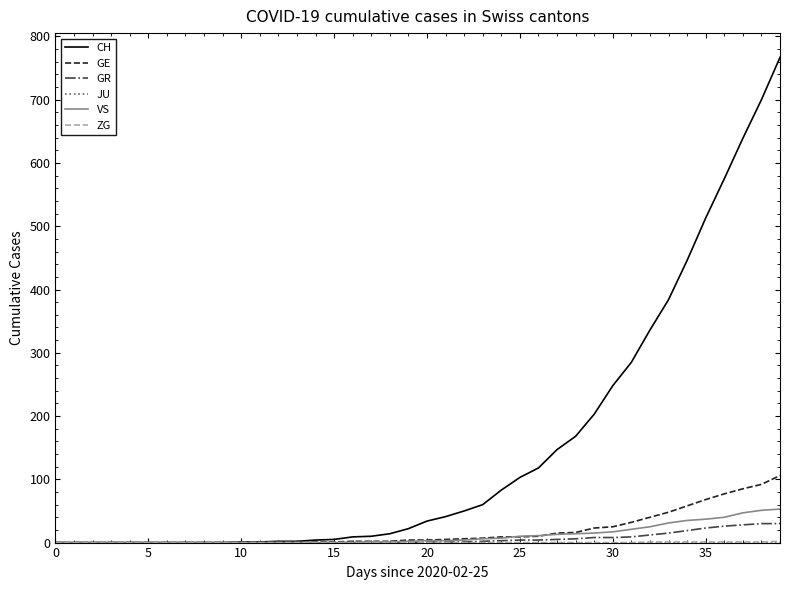

Which series ends up on top after the final intersection of GE and VS?

GE